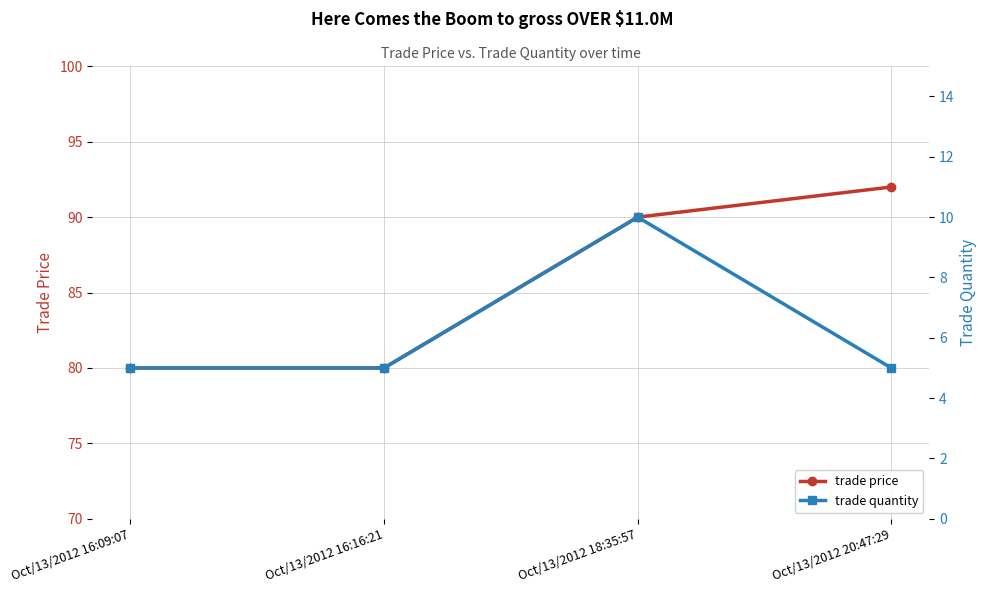

Between Oct/13/2012 16:09:07 and Oct/13/2012 20:47:29, which series saw the biggest shift?

trade price